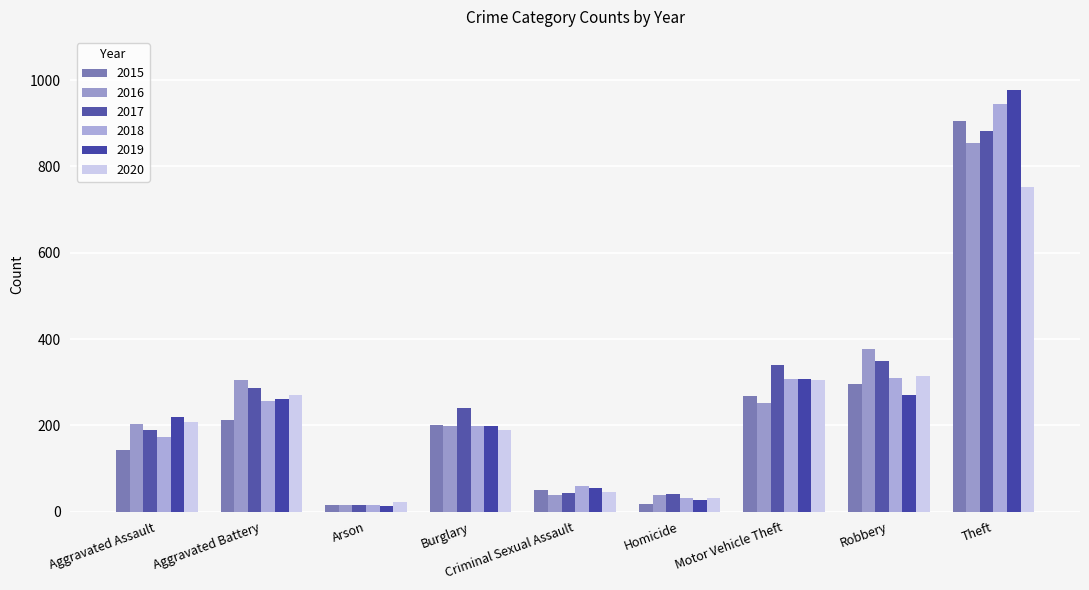

Rank the series at Theft from highest to lowest value.

2019, 2018, 2015, 2017, 2016, 2020